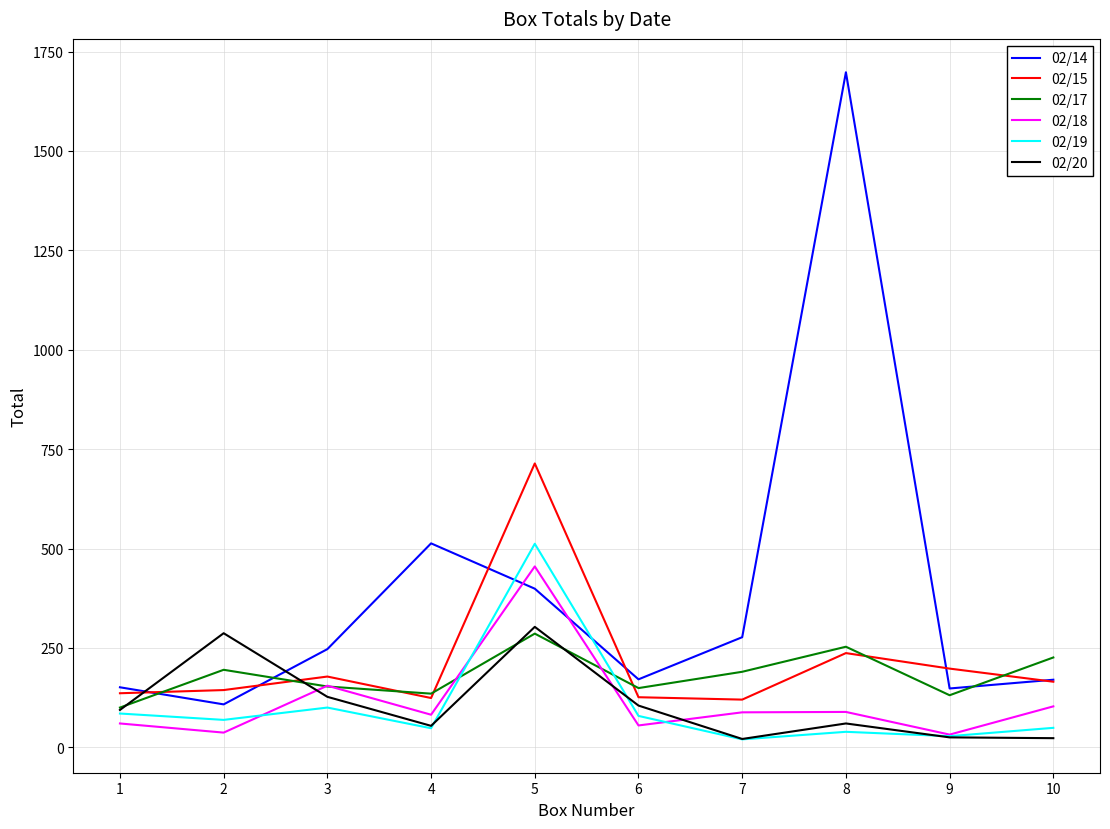

Which series changed the most between 6 and 8?

02/14